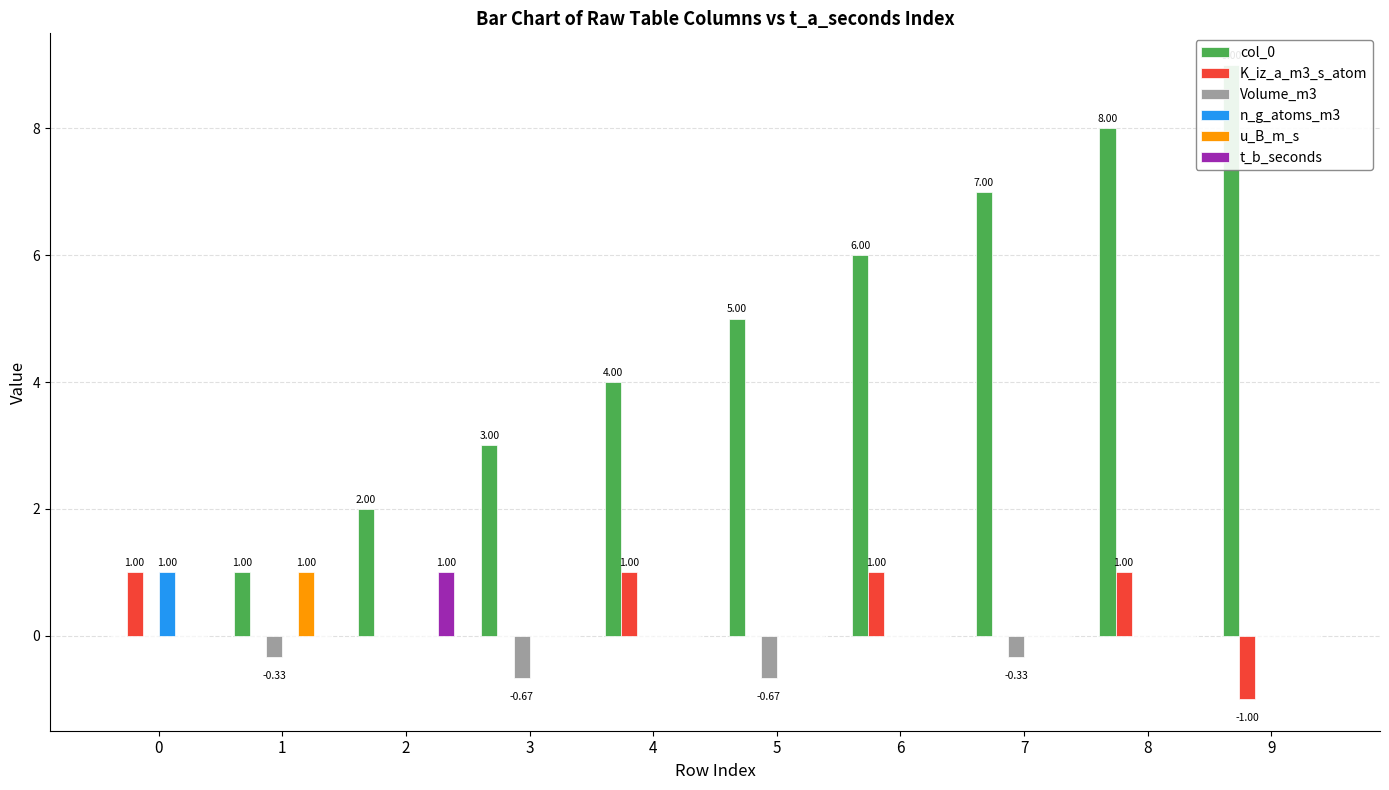

True or false: n_g_atoms_m3 has a value of 0.0 at 4.

True